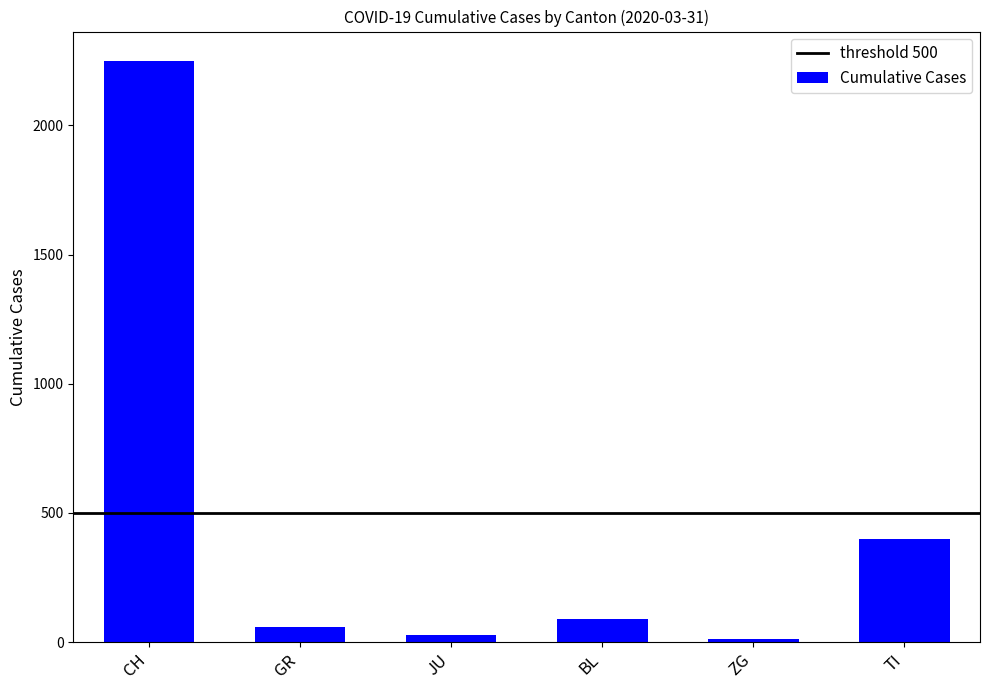

What is the change in value from GR to TI?

+343